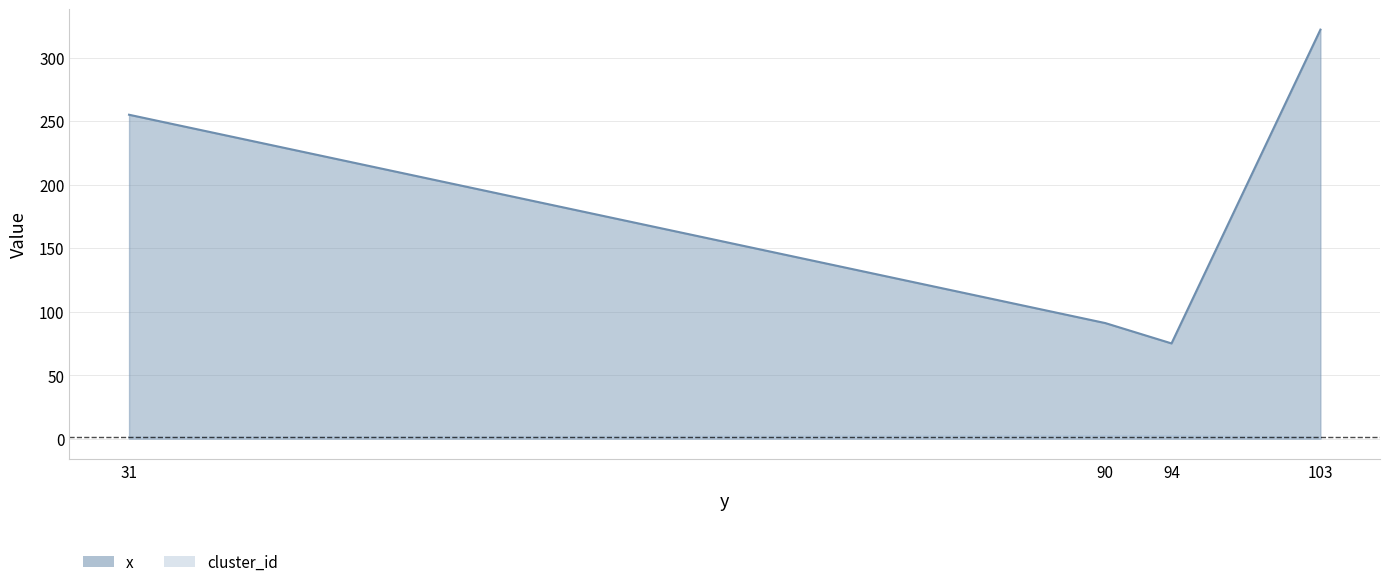

True or false: cluster_id and x intersect in this chart.

False